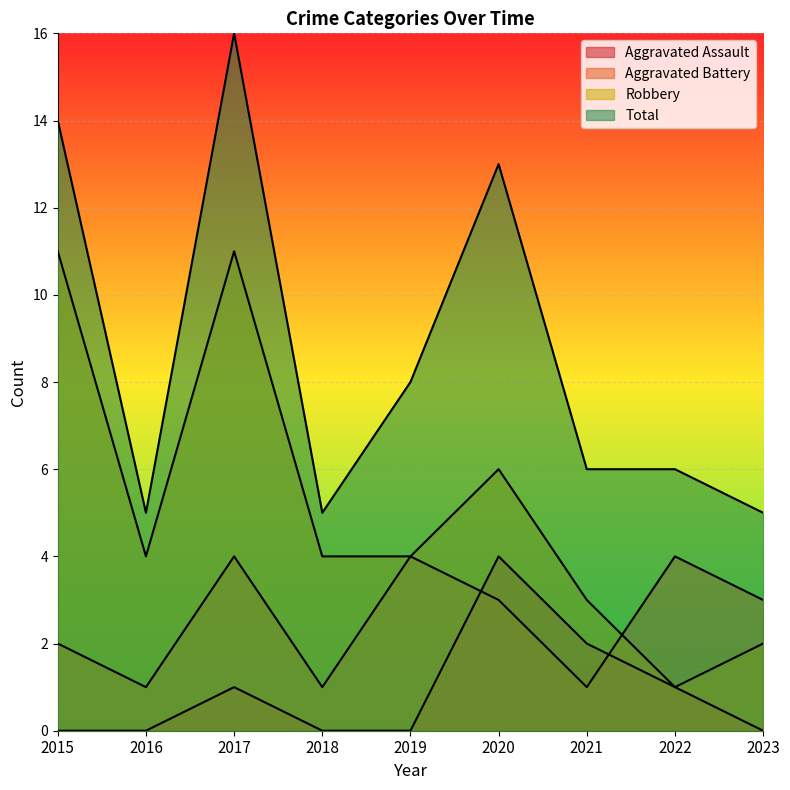

At which label does Total reach its minimum?

2016